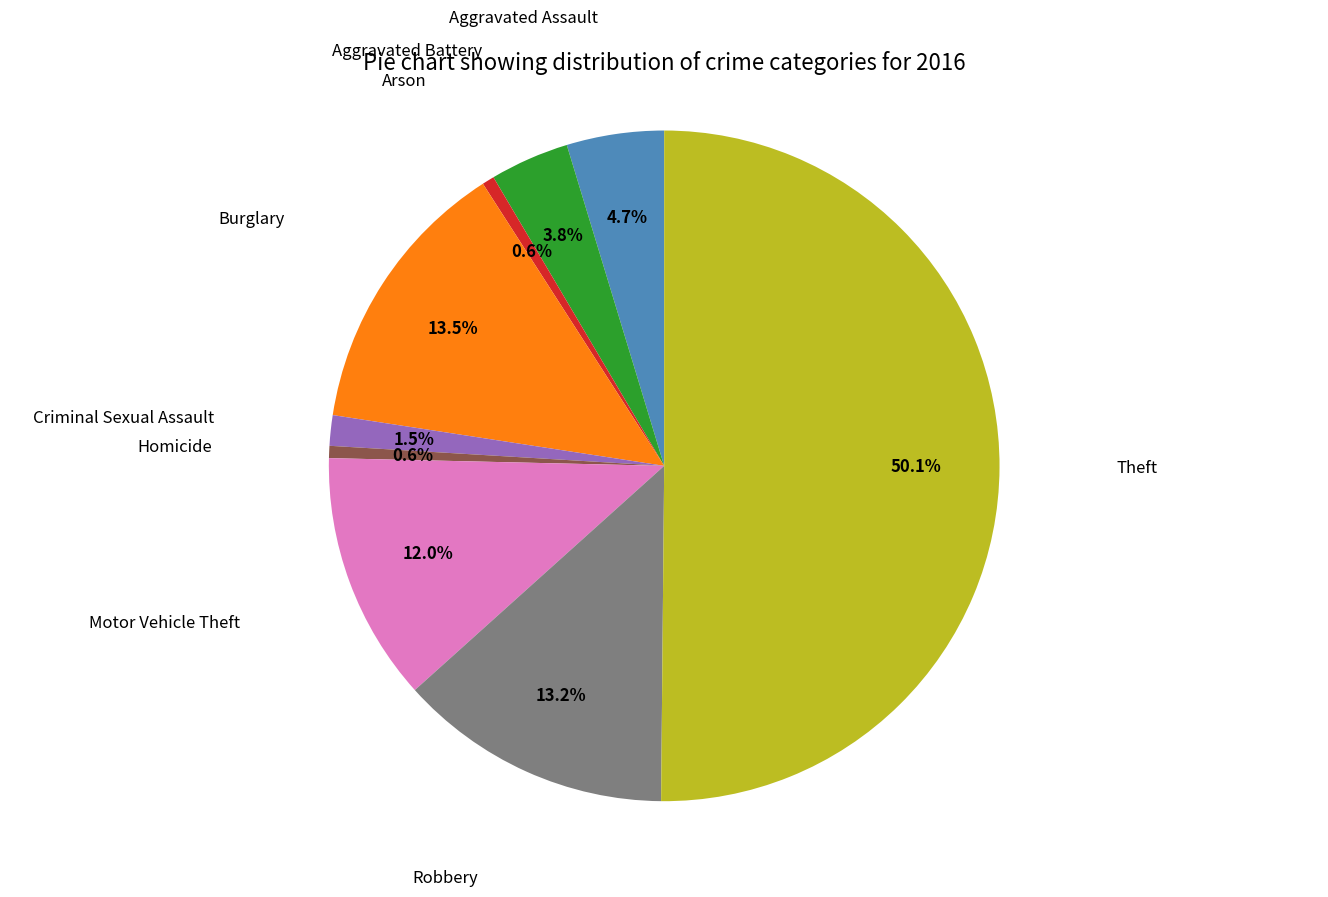

Count the number of slices in the pie.

9